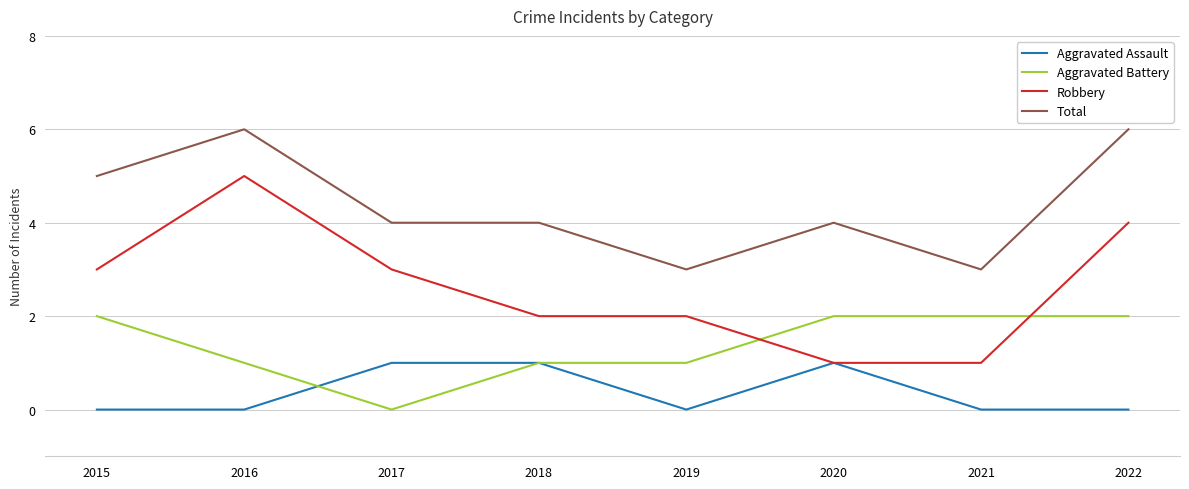

Is the value of Aggravated Battery at 2020 greater than the value of Total at 2019?

No